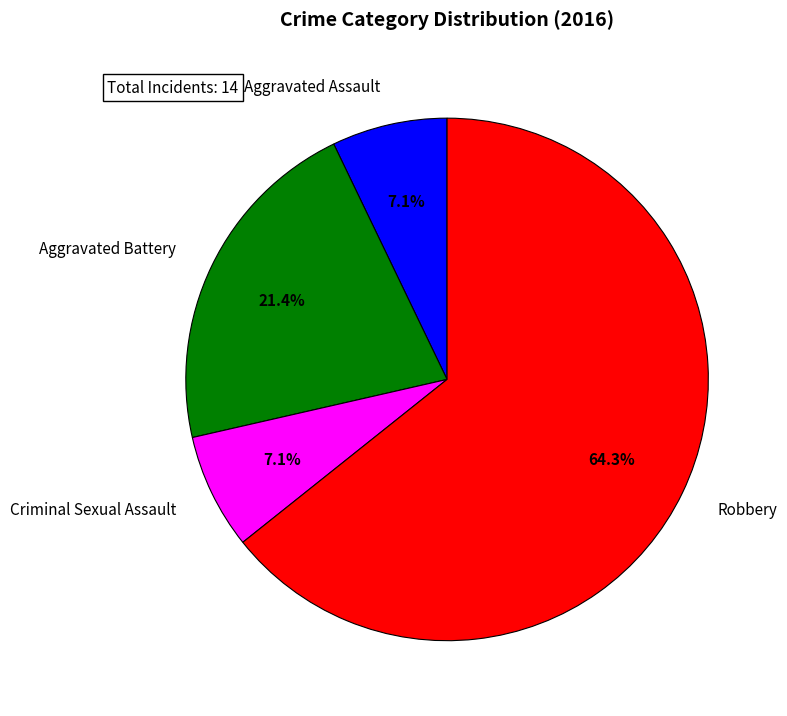

What portion of the pie excludes Aggravated Battery?

78.6%